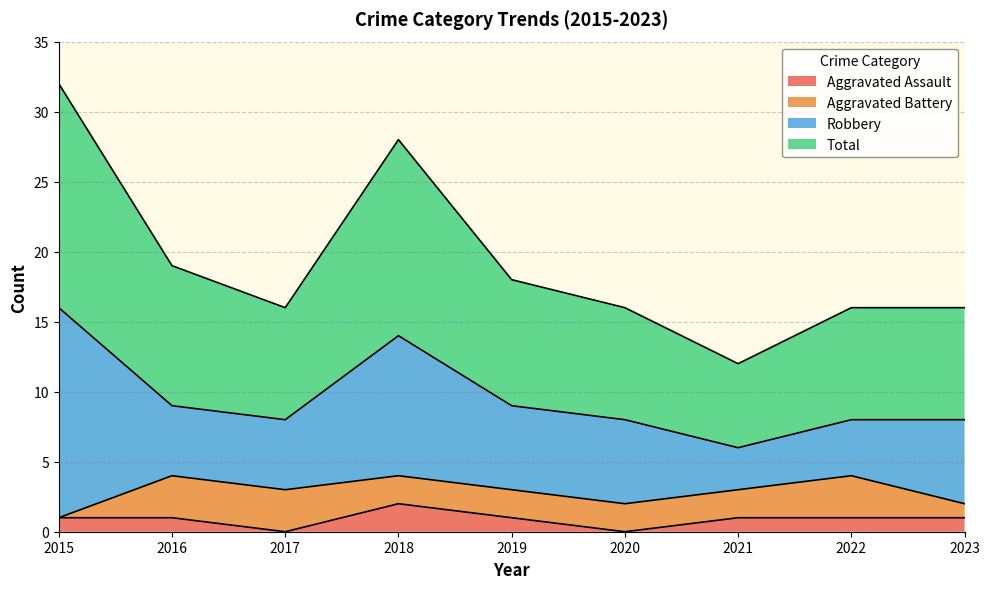

What is the difference between the second highest and second lowest values in the Aggravated Assault series?

1